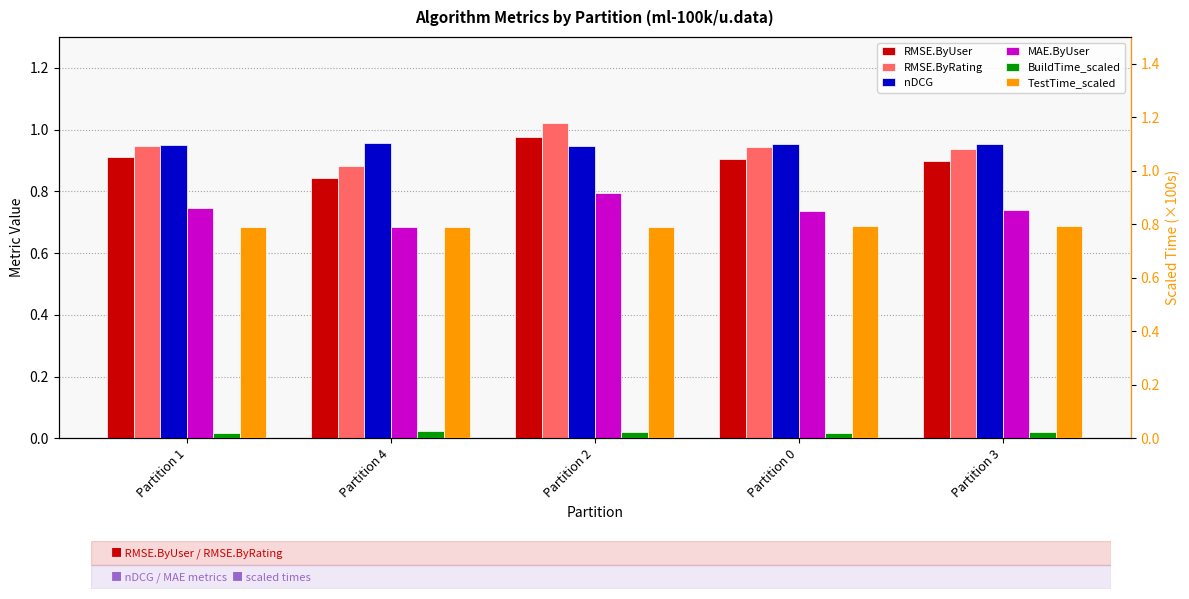

Which label corresponds to the smallest value in the chart?

Partition 0